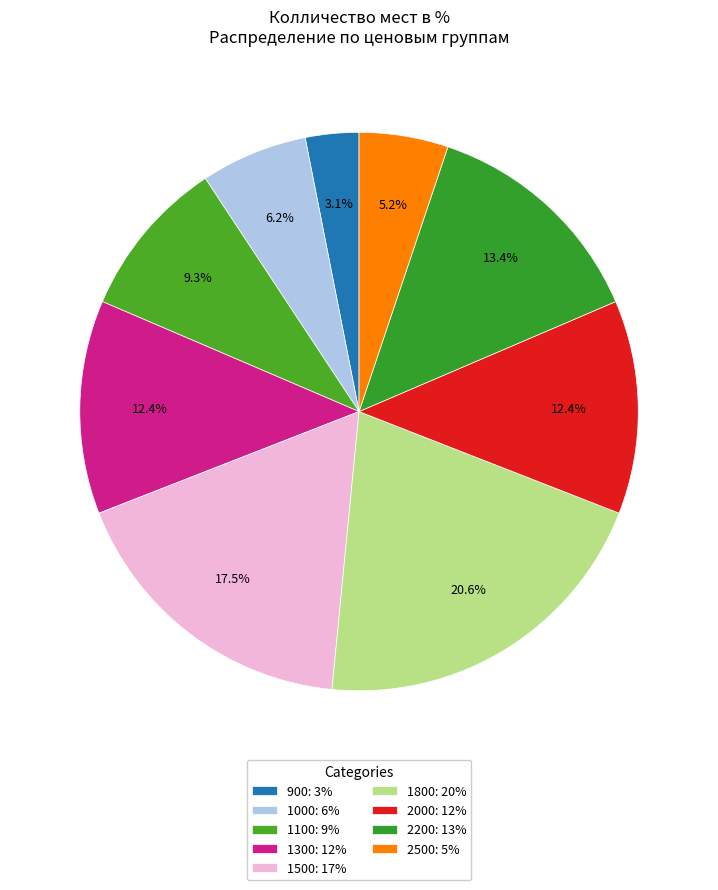

To the nearest percent, what portion does 900 represent?

3%